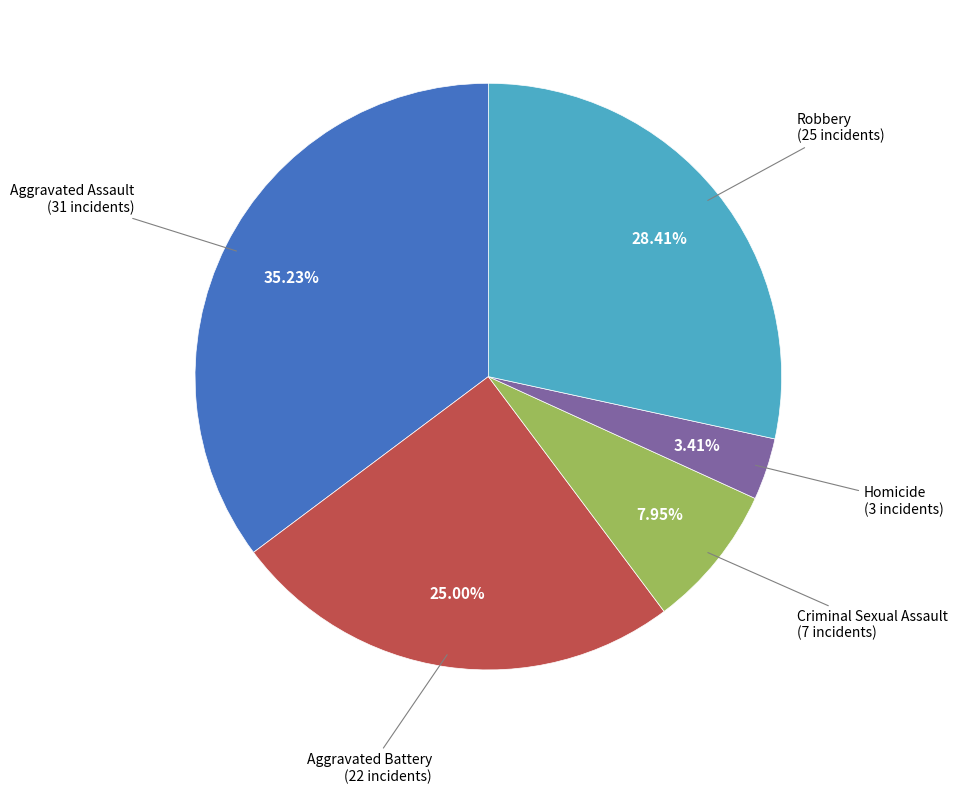

Is there a majority slice in this chart?

No